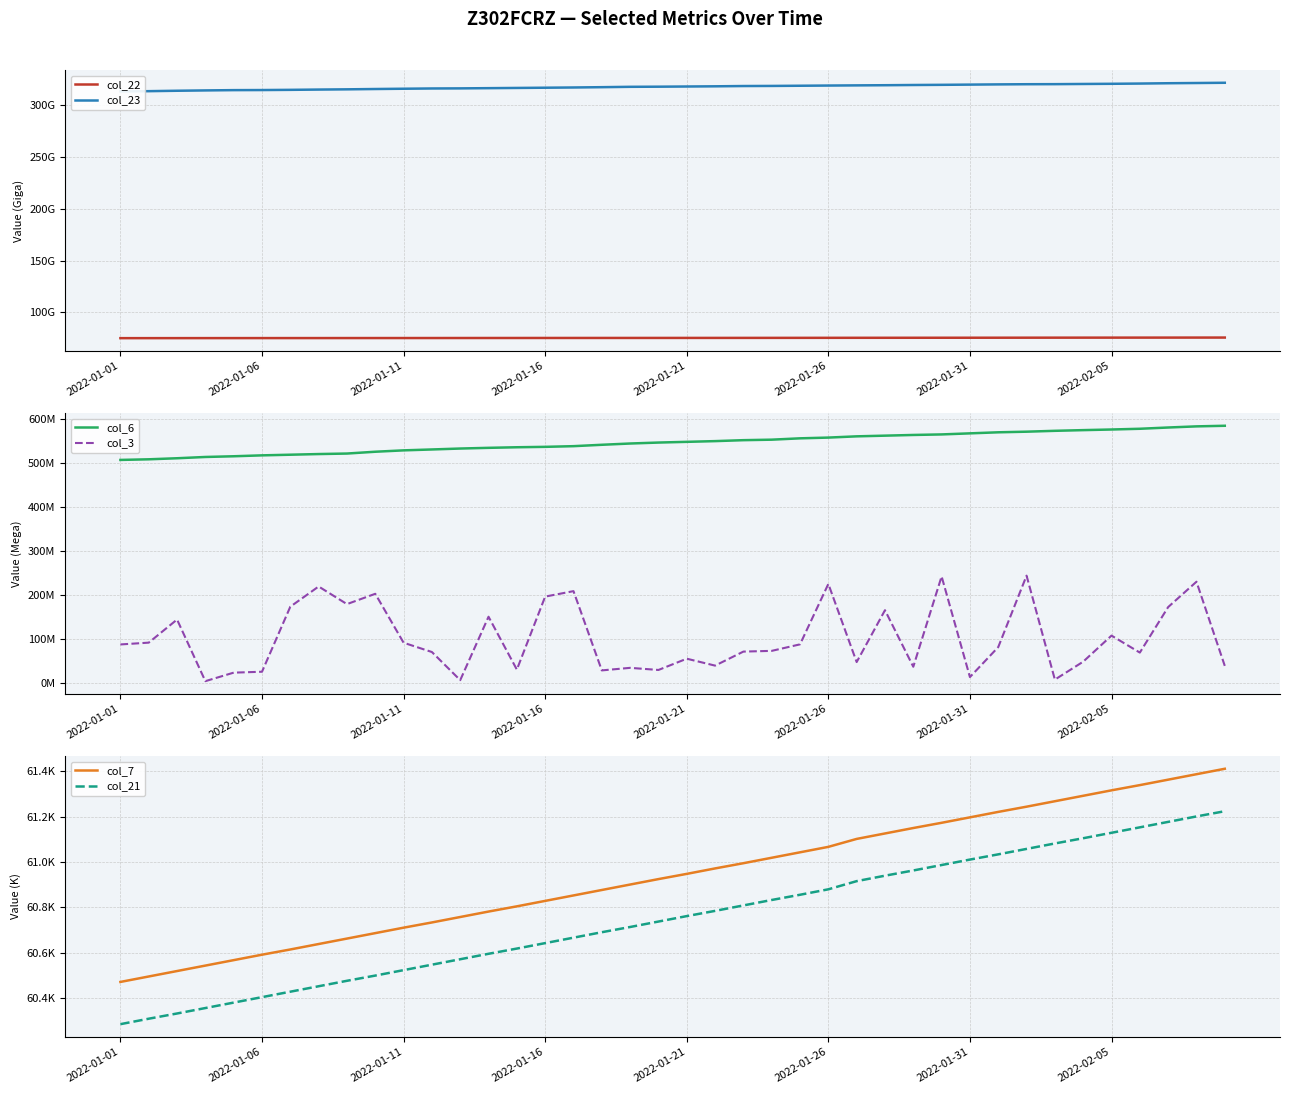

Rank the categories by col_21 value from highest to lowest.

39, 38, 37, 36, 35, 34, 33, 32, 31, 30, 29, 28, 27, 26, 25, 24, 23, 22, 21, 20, 19, 18, 17, 16, 15, 14, 13, 12, 11, 10, 9, 8, 2022-02-05, 2022-01-31, 2022-01-26, 2022-01-21, 2022-01-16, 2022-01-11, 2022-01-06, 2022-01-01